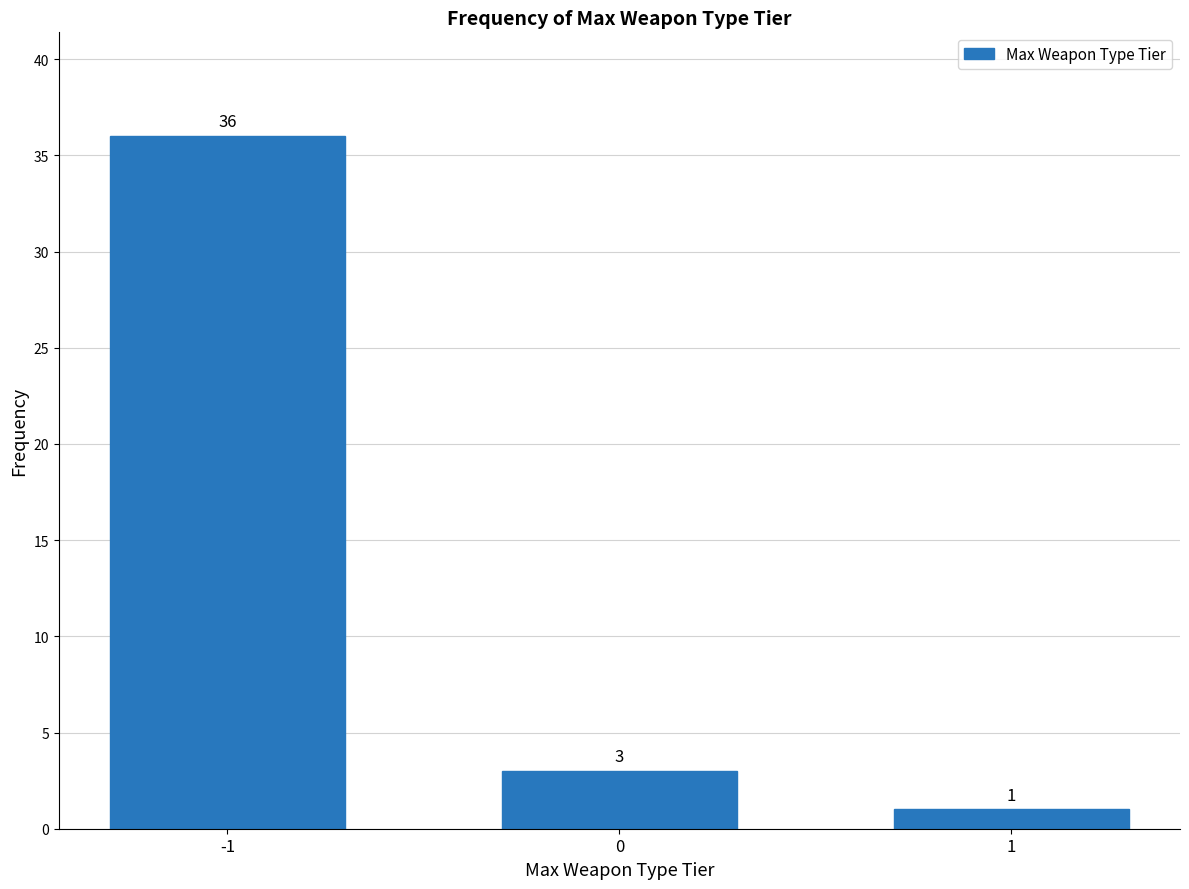

Reading left to right, extract all data points from this chart.

36	3	1